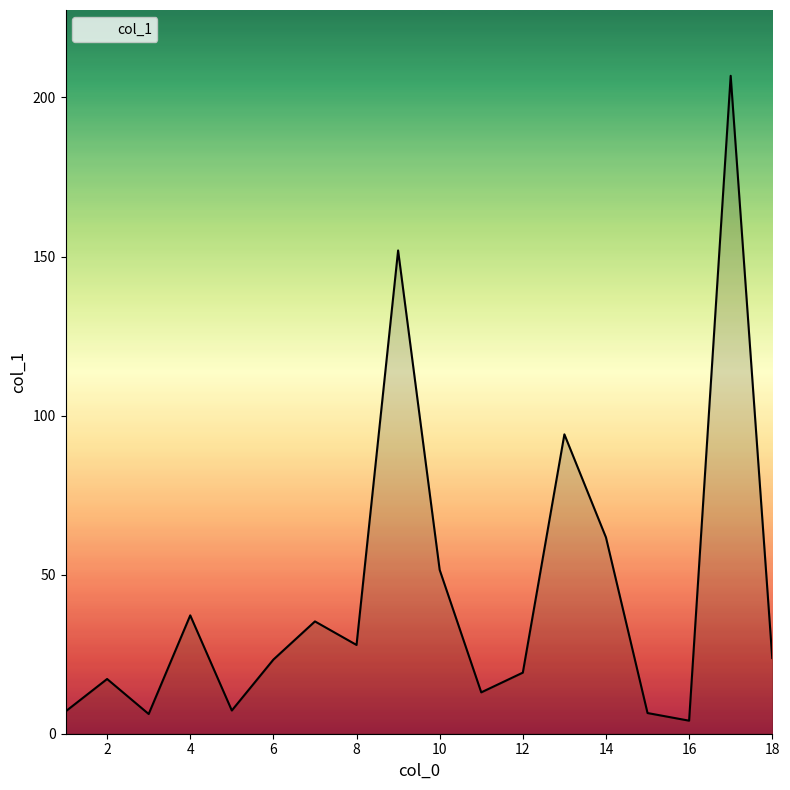

What is the greatest value displayed?

206.8